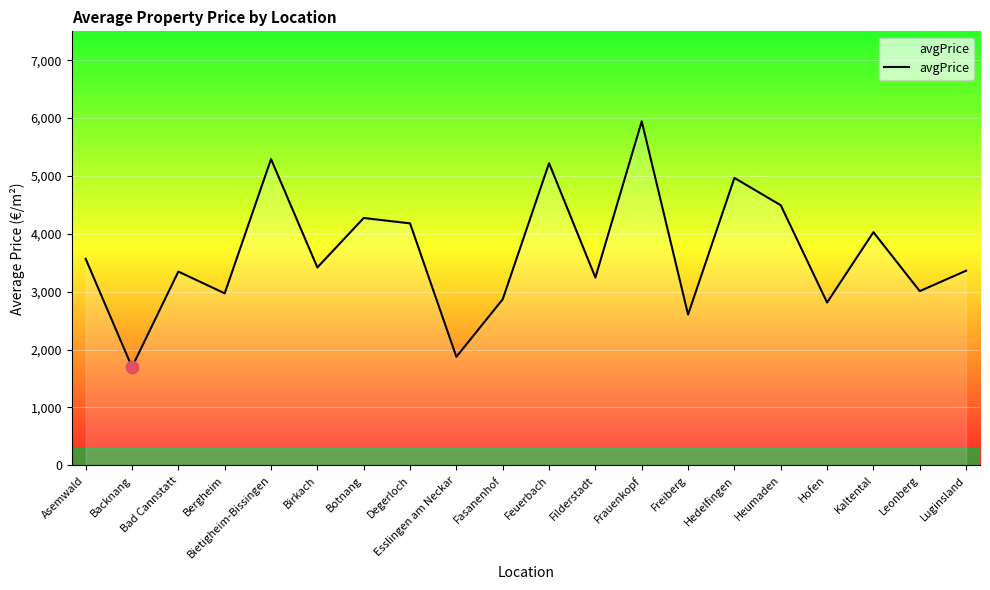

What is the change in value from Birkach to Botnang?

+854.9